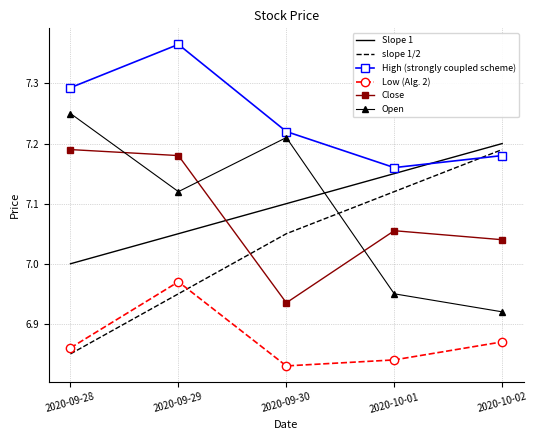

What position from the right is 2020-10-02?

1